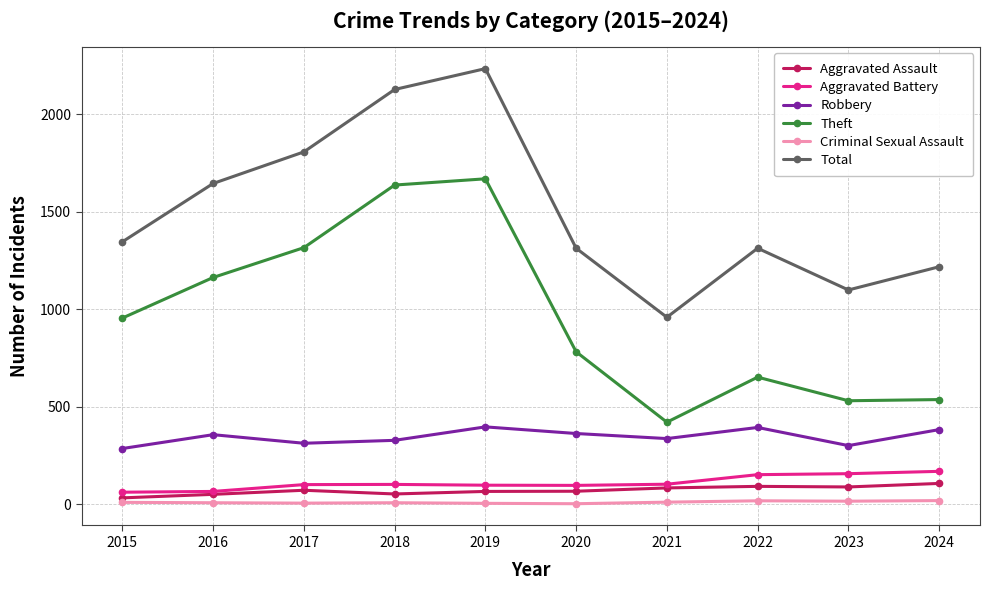

What is the approximate value of Theft at 2017, to the nearest 10?

1320